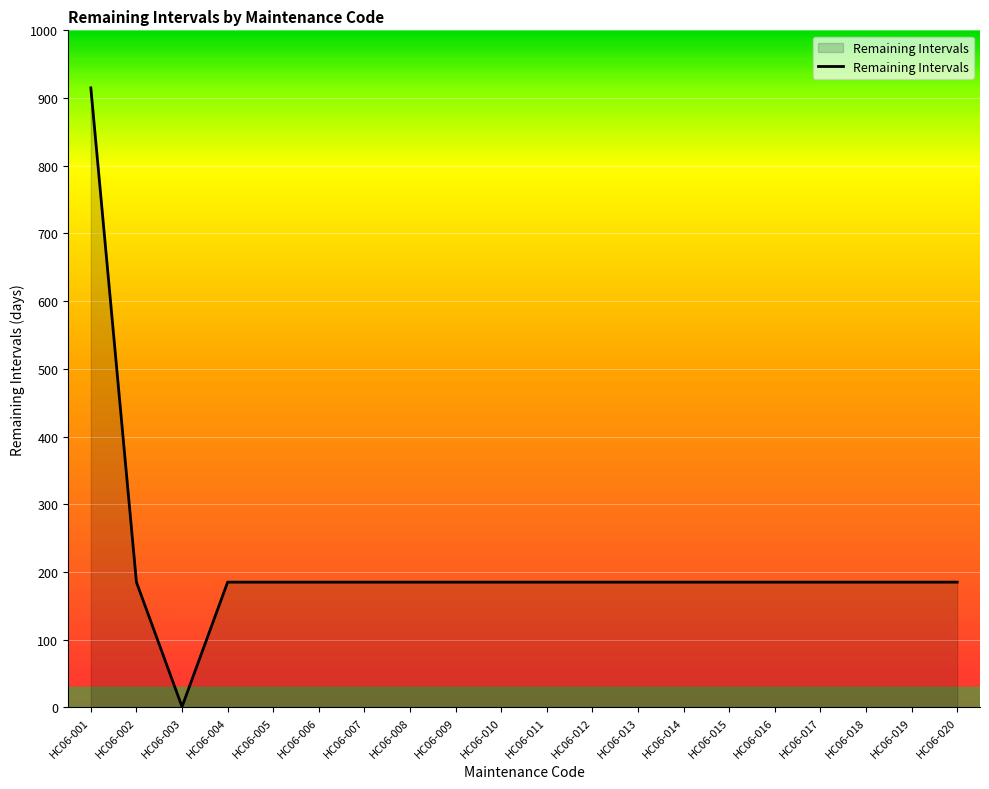

What is the average value?

212